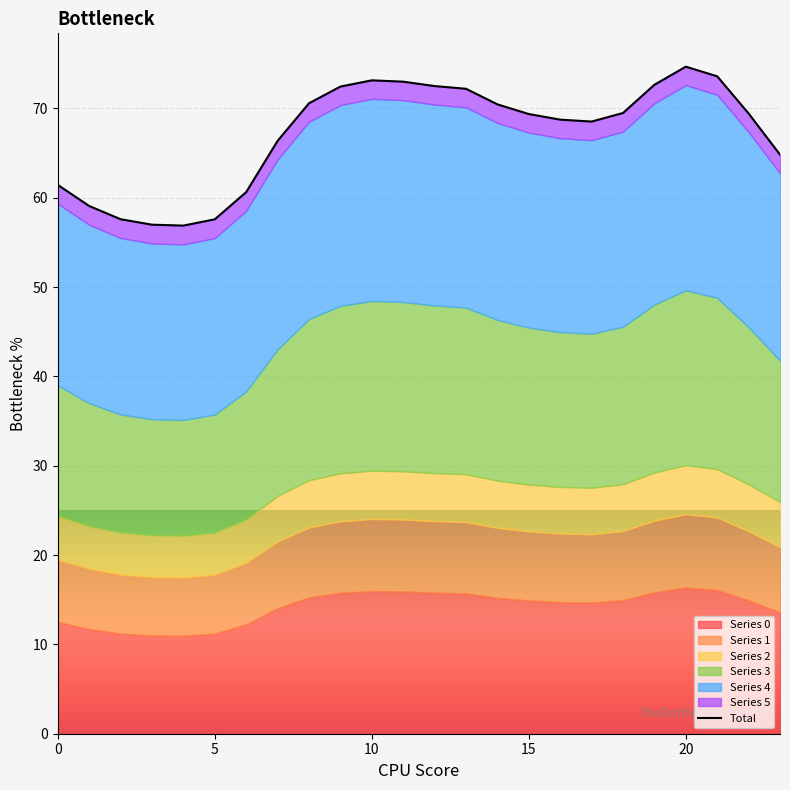

The chart shows a value of 64.8 at 23. True or false?

True